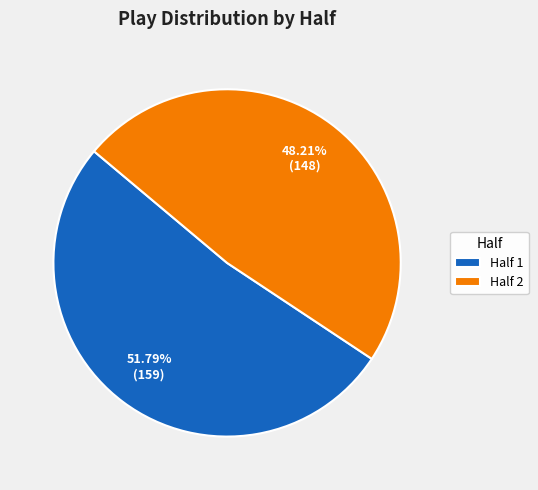

Which category accounts for the majority?

Half 1